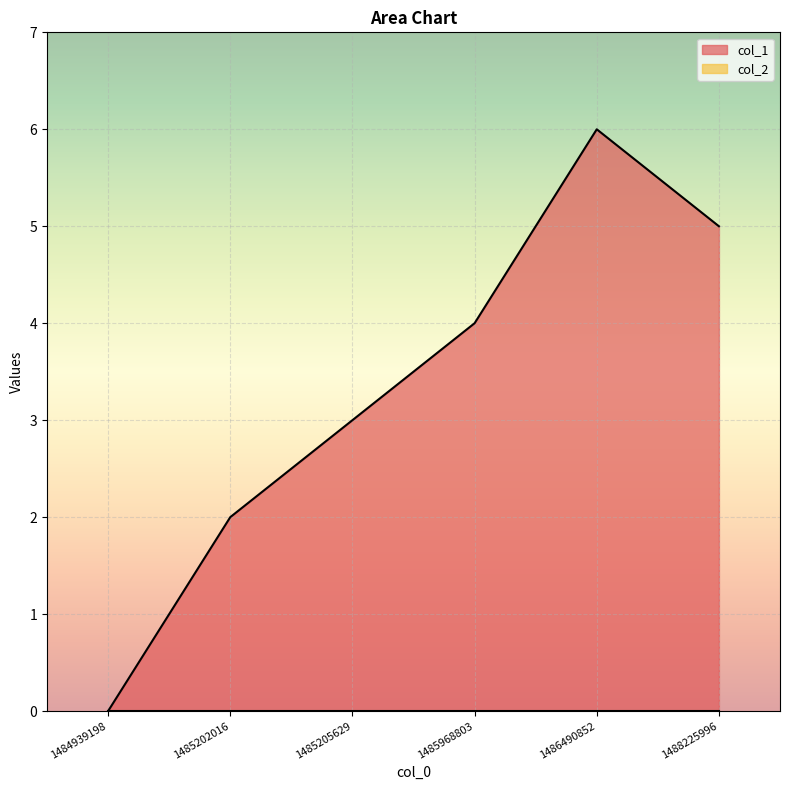

Reading left to right, what are all the values shown in this chart?

1484939198=0	1485202016=2	1485205629=3	1485968803=4	1486490852=6	1488225996=5